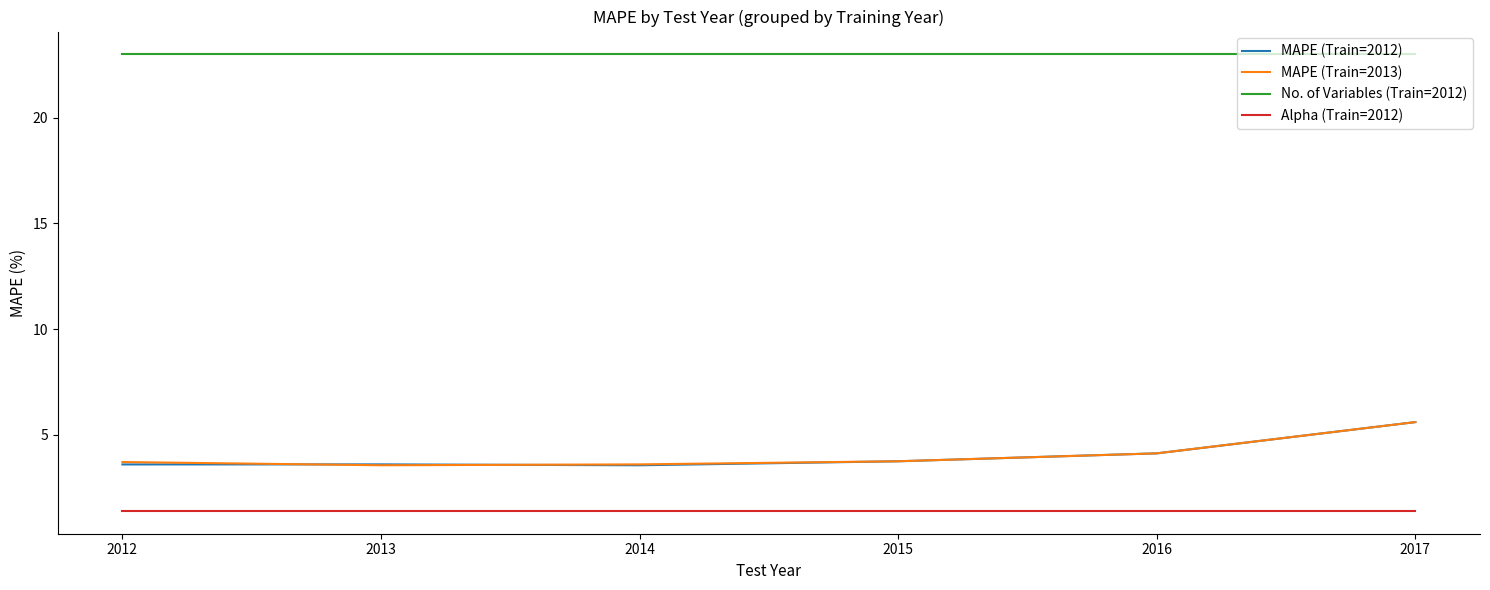

What value does the MAPE (Train=2012) series have at 2016?

4.1